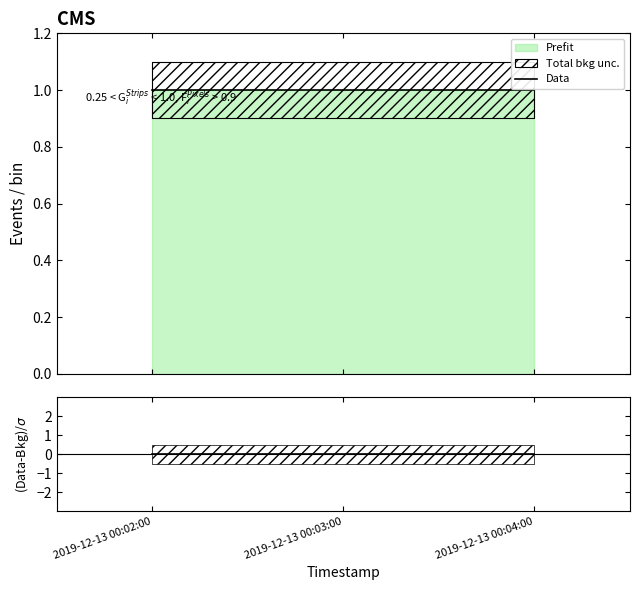

Between 2019-12-13 00:02:00 and 2019-12-13 00:04:00, which is larger?

2019-12-13 00:02:00